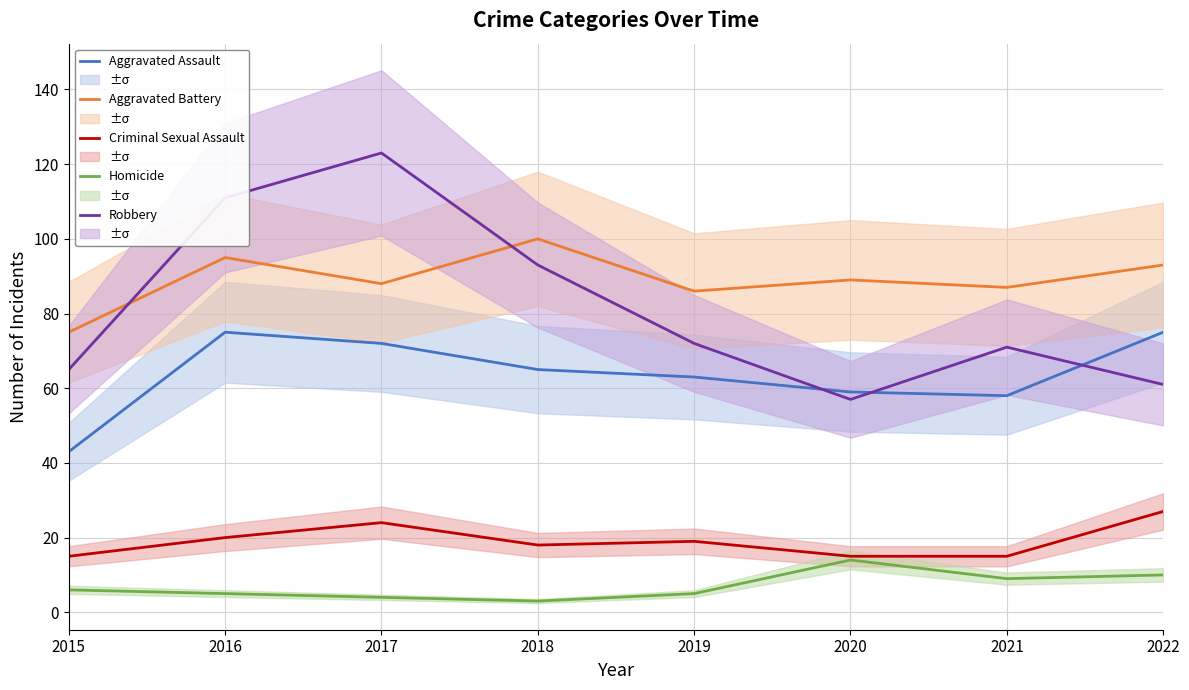

What is the smallest value displayed?

3